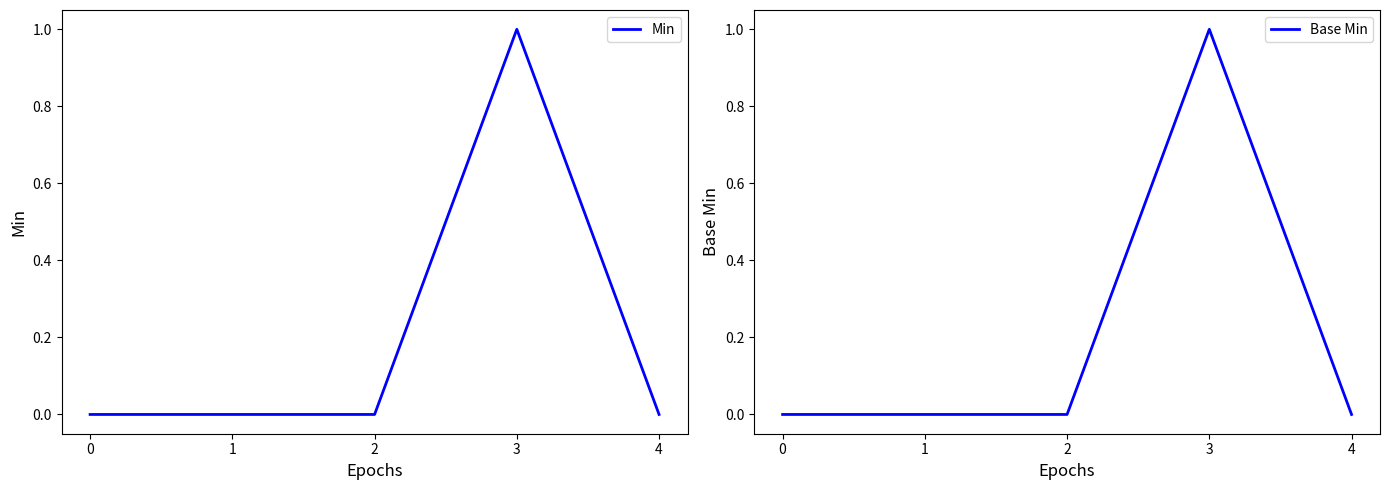

Reading left to right, list all the values displayed in this chart.

Min: 0=0	1=0	2=0	3=1	4=0
Base Min: 0=0	1=0	2=0	3=1	4=0